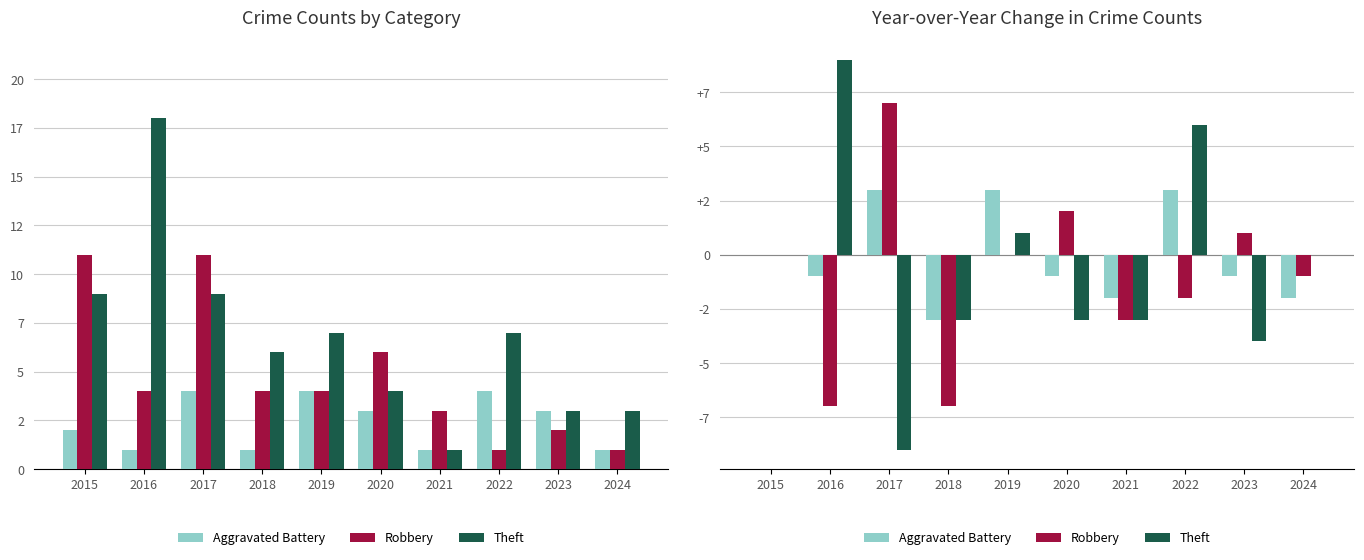

At which label does Theft first exceed 0?

2016